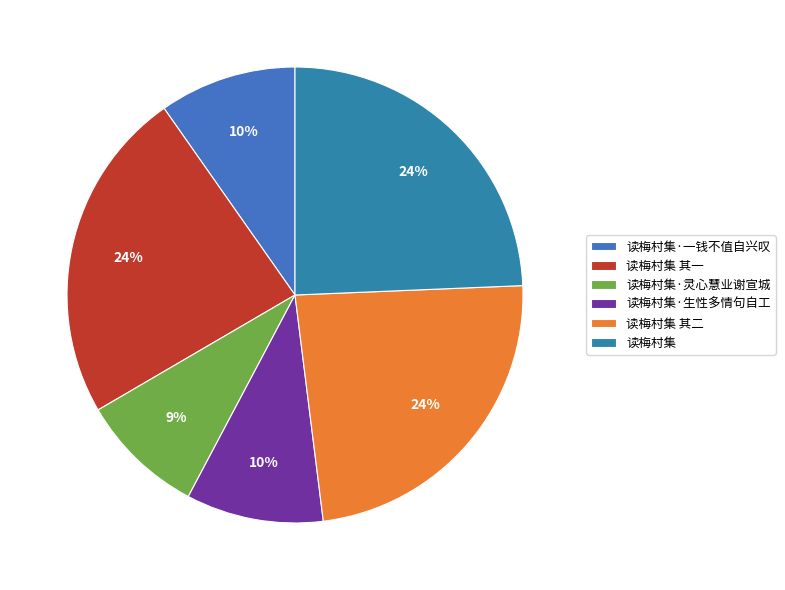

How many slices are in this pie chart?

6